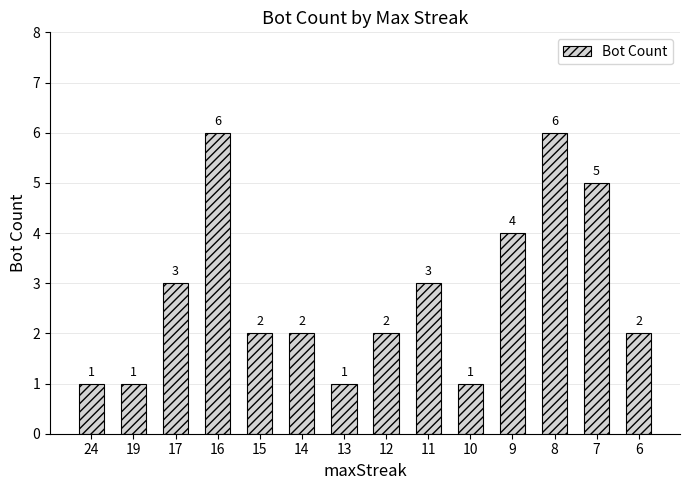

What is the maximum value shown in the chart?

6